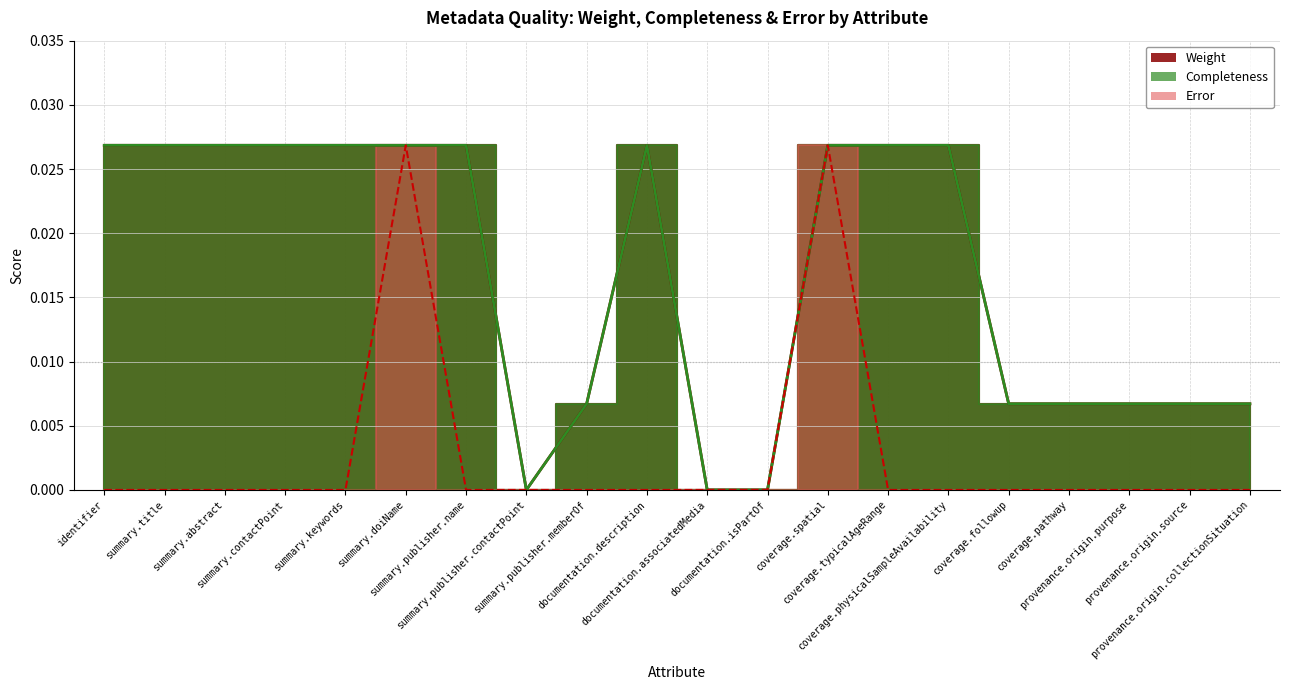

Between summary.contactPoint and summary.doiName, which series saw the biggest shift?

Error